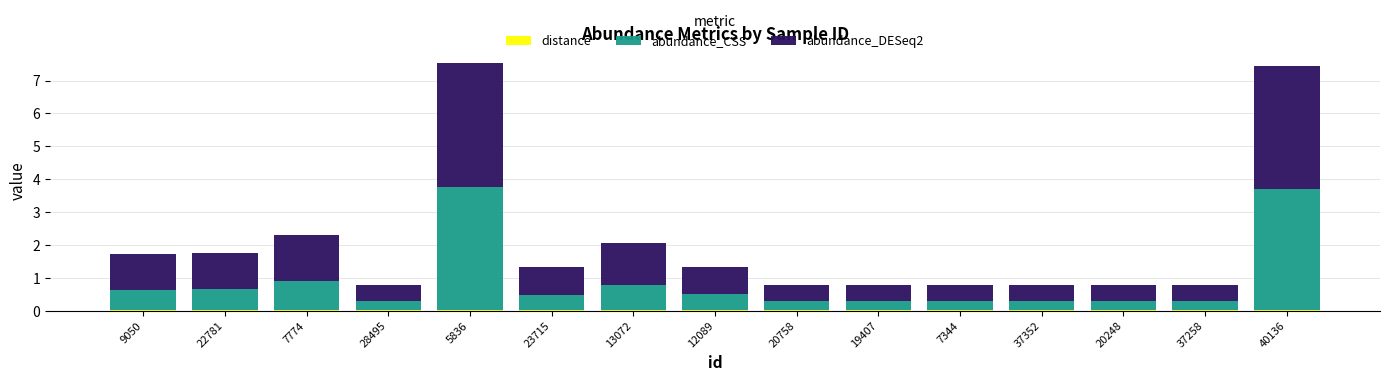

Which series changed the most between 37352 and 20248?

distance